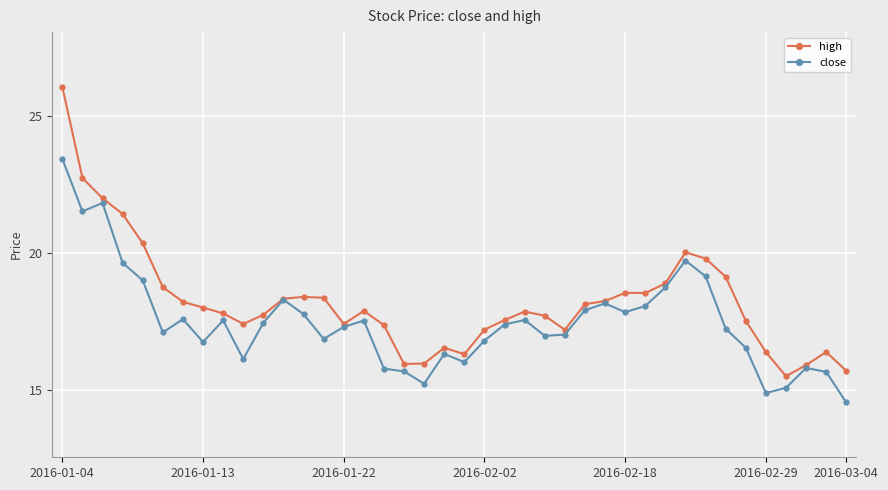

Which series has the largest total across all categories?

high